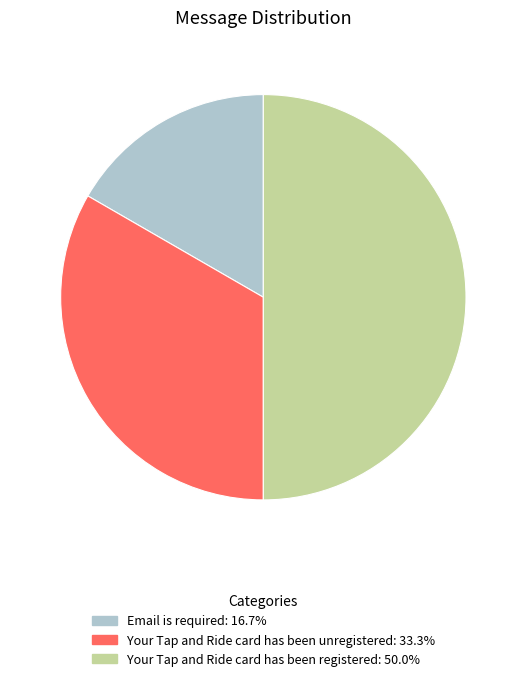

Combined, do Your Tap and Ride card has been unregistered and Your Tap and Ride card has been registered account for over 50%?

Yes